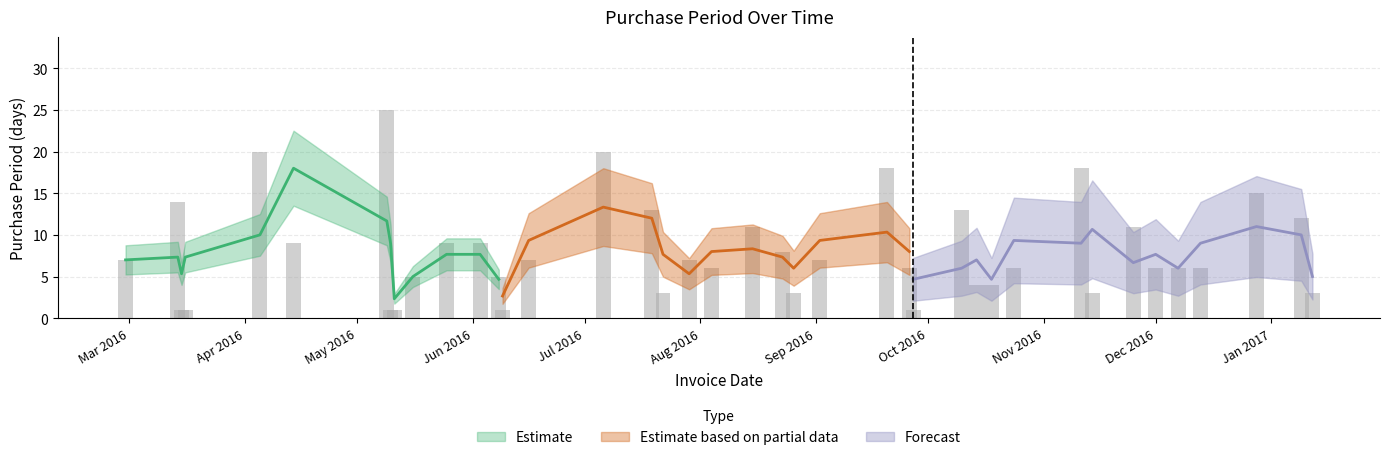

List the labels in order of value, largest first.

2016-05-09, 2016-04-05, 2016-07-06, 2016-09-20, 2016-11-11, 2016-12-28, 2016-03-14, 2016-07-19, 2016-10-10, 2017-01-09, 2016-08-15, 2016-11-25, 2016-04-14, 2016-05-25, 2016-06-03, 2016-08-23, 2016-02-29, 2016-06-16, 2016-07-29, 2016-09-02, 2016-08-04, 2016-09-26, 2016-10-24, 2016-12-01, 2016-12-07, 2016-12-13, 2016-05-16, 2016-06-08, 2016-10-14, 2016-10-18, 2016-07-22, 2016-08-26, 2016-11-14, 2017-01-12, 2016-03-15, 2016-03-16, 2016-05-10, 2016-05-11, 2016-06-09, 2016-09-27